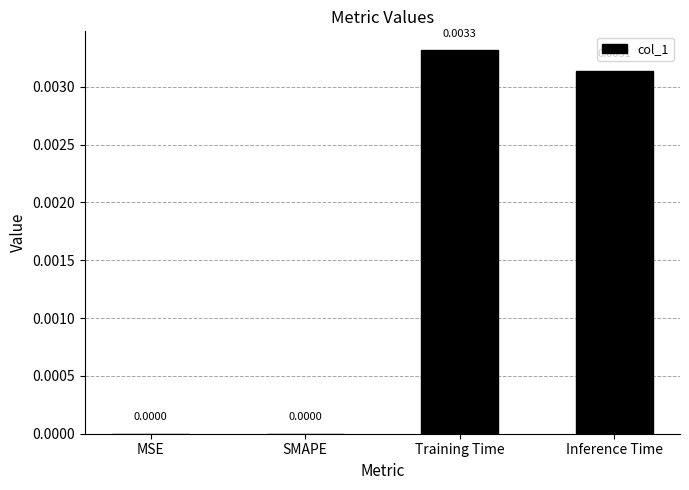

At which category does the chart reach its peak across all series?

Training Time